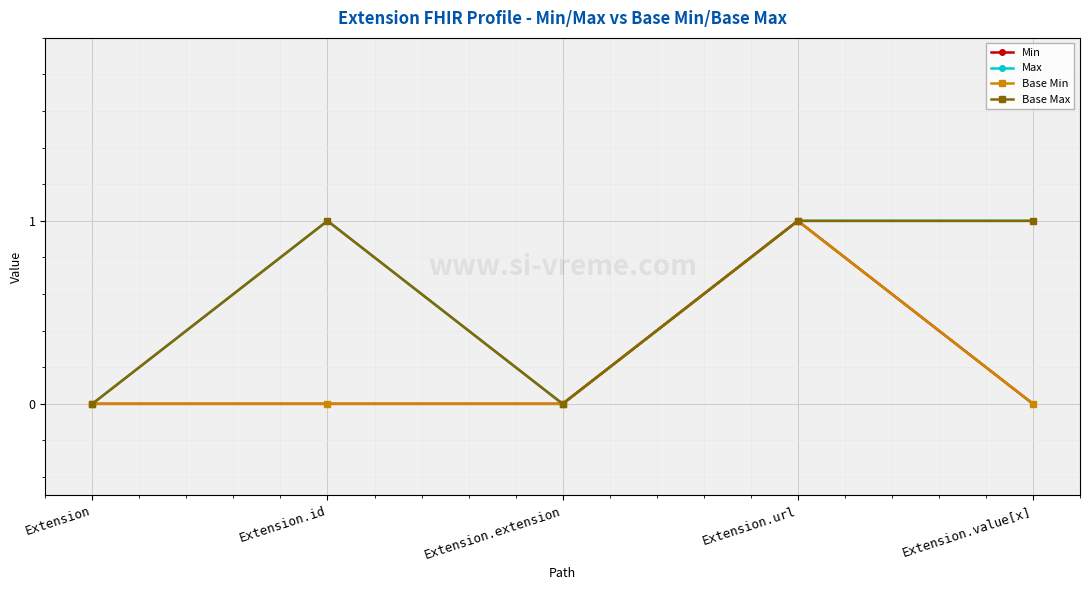

Reading left to right, list all the values displayed in this chart.

Min: 0	0	0	1	0
Max: 0	1	0	1	1
Base Min: 0	0	0	1	0
Base Max: 0	1	0	1	1